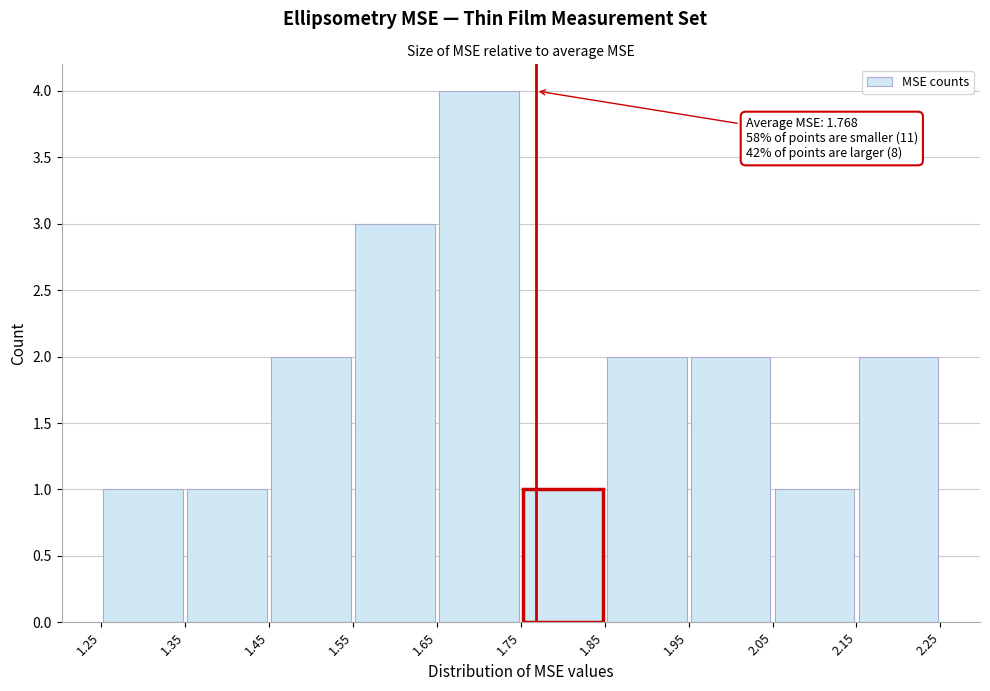

Over which range of the x-axis is the bar tallest?

1.65 to 1.75